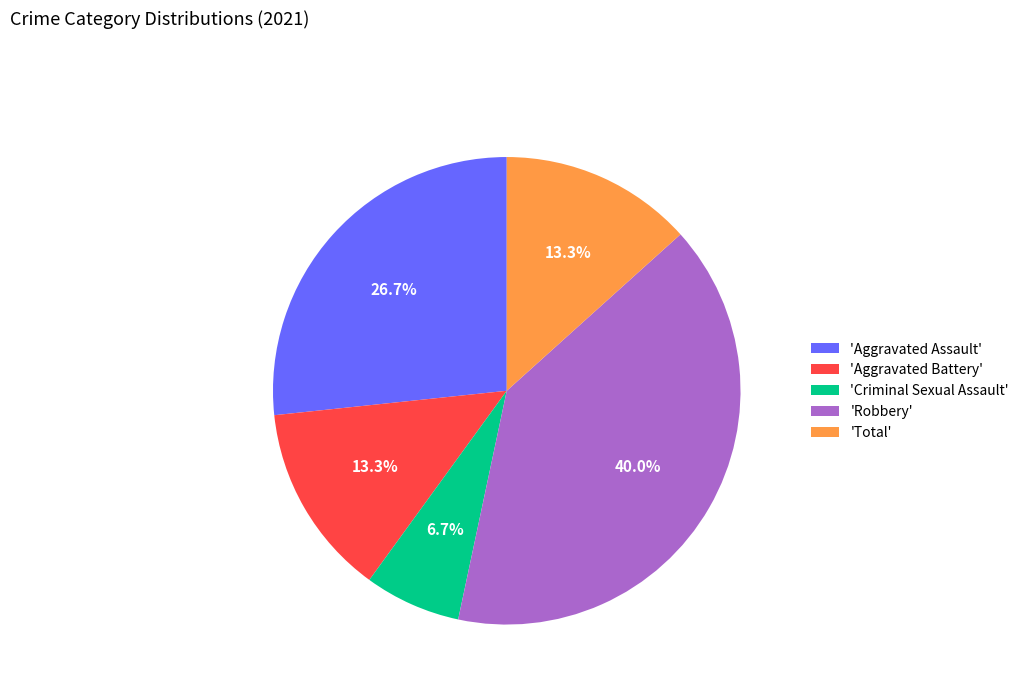

Combined, what portion of the pie is 'Aggravated Battery' and 'Criminal Sexual Assault'?

20.0%